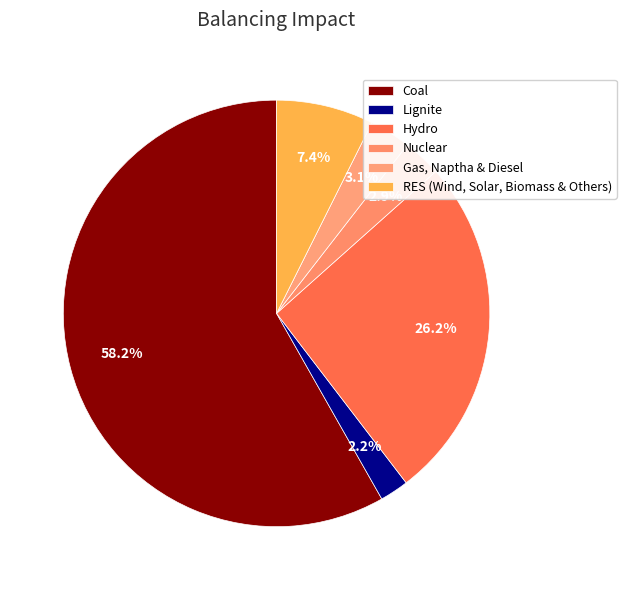

To the nearest percent, what is the difference between the largest and smallest slice percentages?

56%